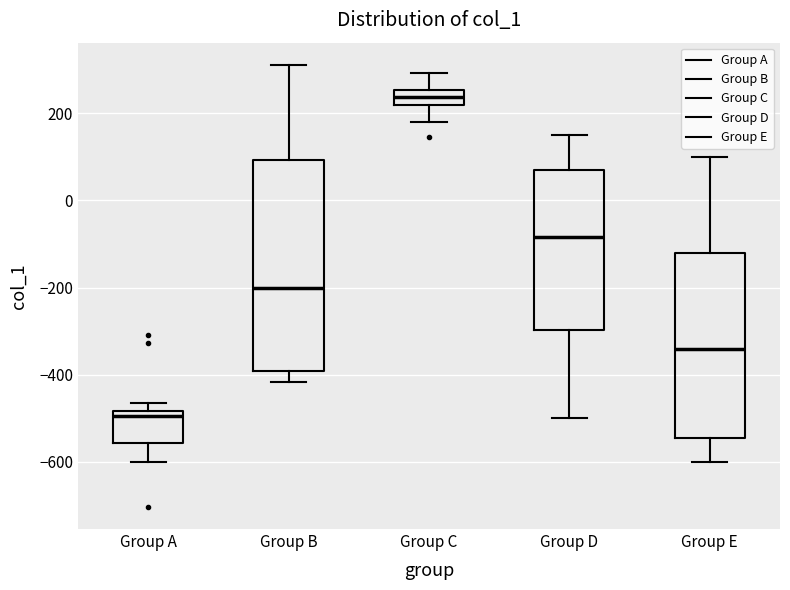

Reading left to right, read every box against the y-axis: the position of its median line, the range the box covers, and the ends of its whiskers. The values are not printed on the chart, so give them approximately, as read against the axis.

Group A: median -500, box -560 to -480, whiskers -600 to -460
Group B: median -200, box -400 to 100, whiskers -420 to 320
Group C: median 240, box 220 to 260, whiskers 180 to 300
Group D: median -80, box -300 to 60, whiskers -500 to 160
Group E: median -340, box -540 to -120, whiskers -600 to 100